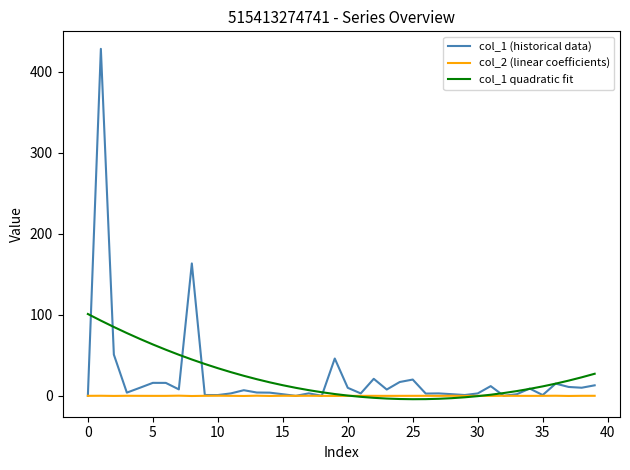

Does the chart display data point markers on the line(s)?

No